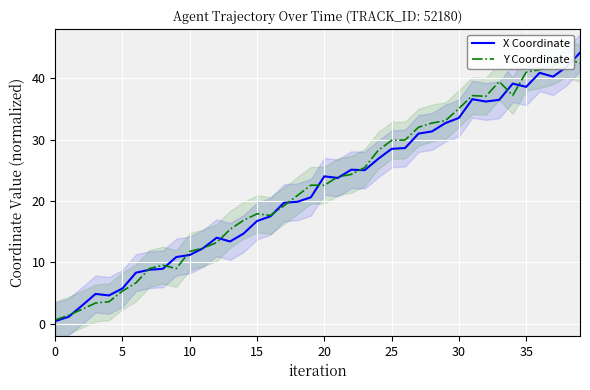

What is the maximum value shown in the chart?

44.2